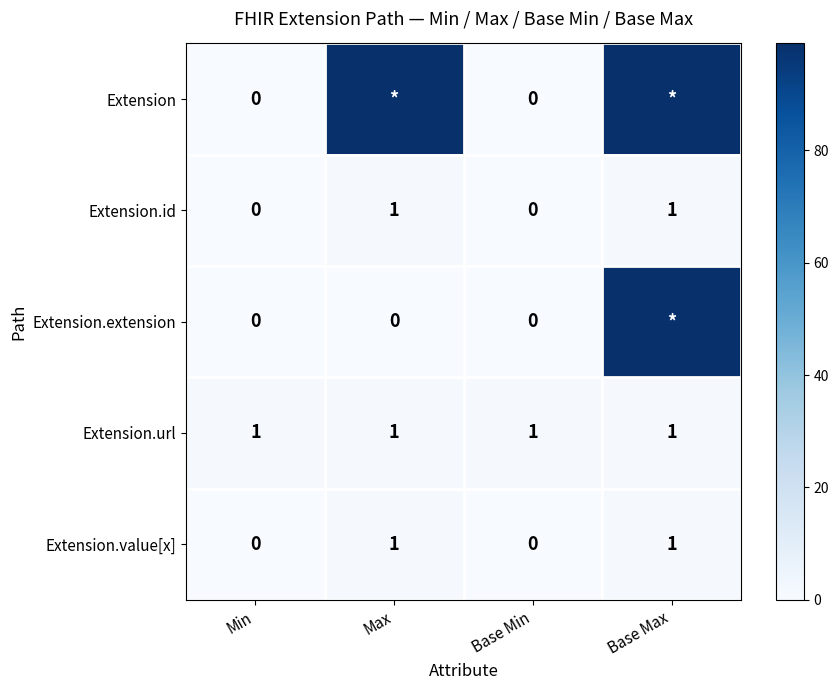

How many Extension.value[x] values are between 0 and 1?

4